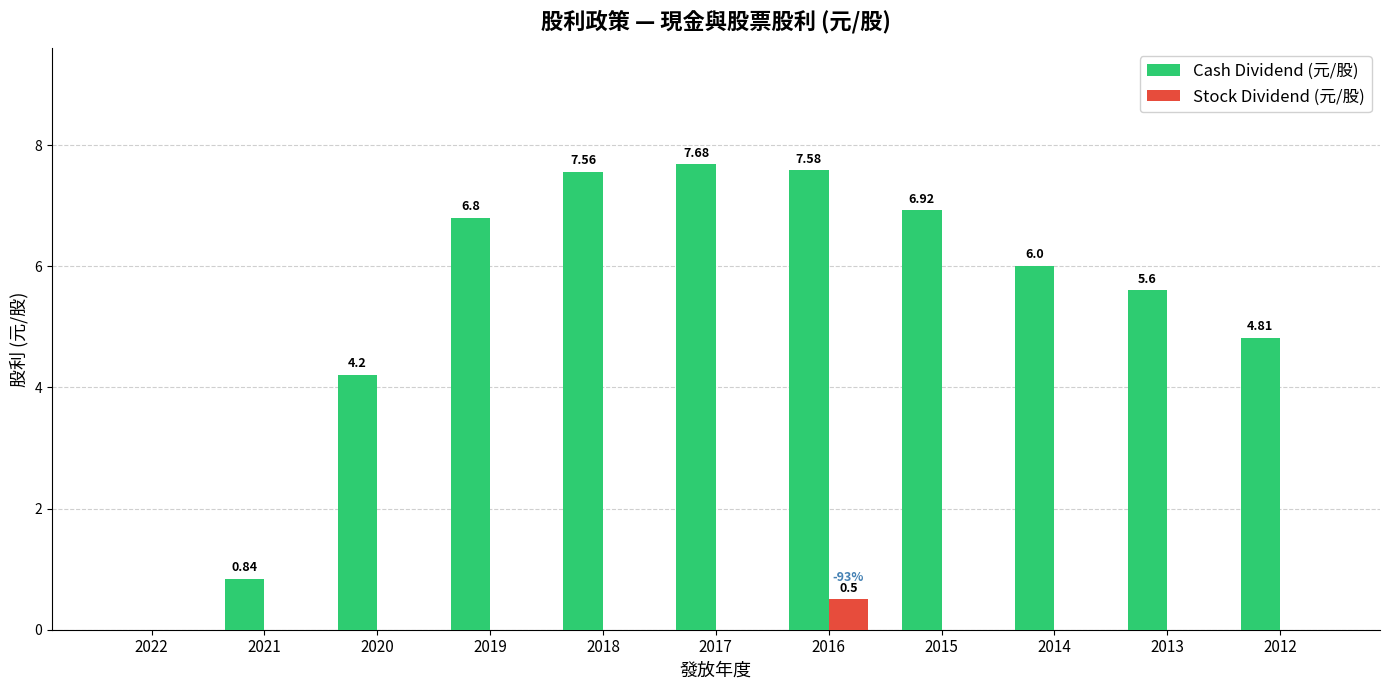

How many data points in Stock Dividend (元/股) are above 0?

1